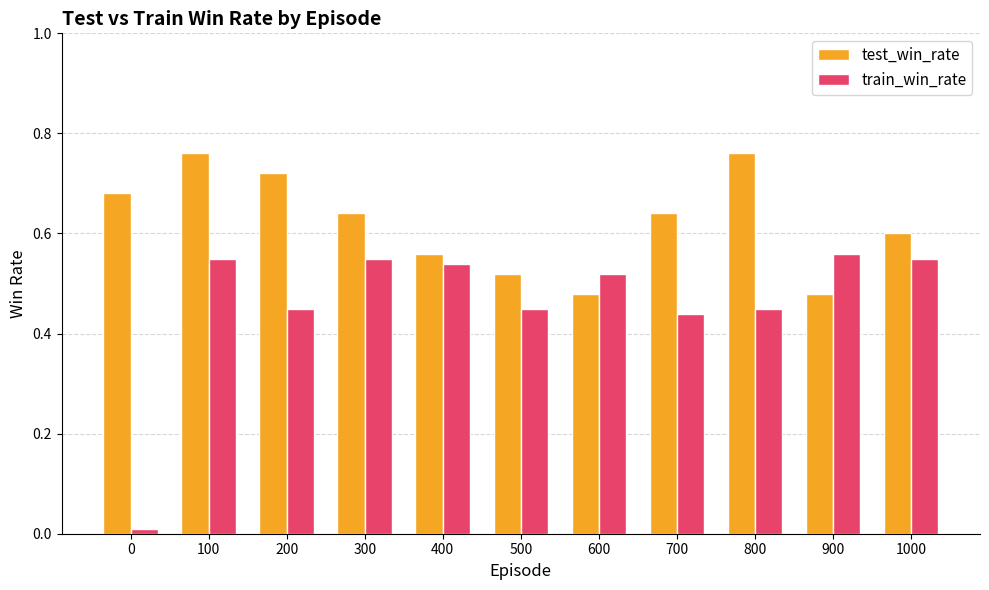

What is the sum of all train_win_rate values?

5.1